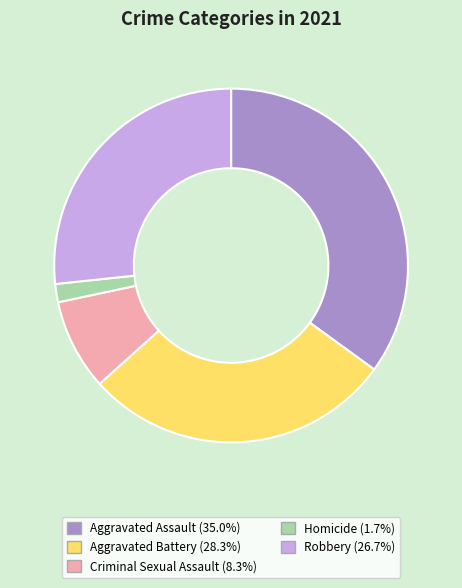

Approximately how many times larger is the value at Criminal Sexual Assault (8.3%) compared to Robbery (26.7%)?

0.3